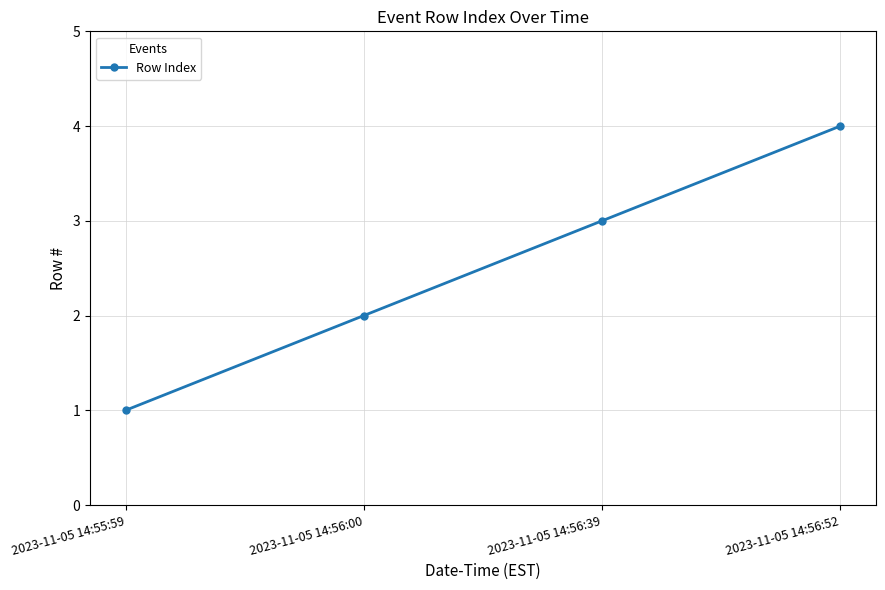

At which category does the chart reach its minimum across all series?

2023-11-05 14:55:59